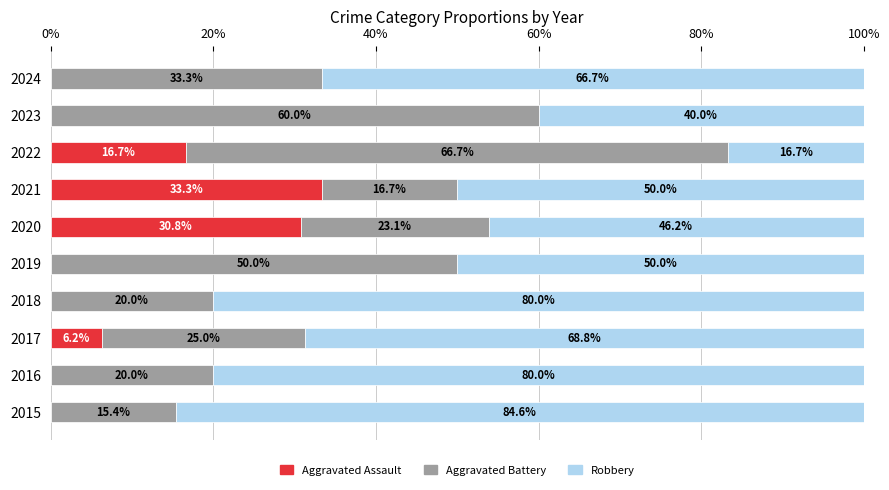

Is it true that Aggravated Assault equals 51.4 at 2020?

False